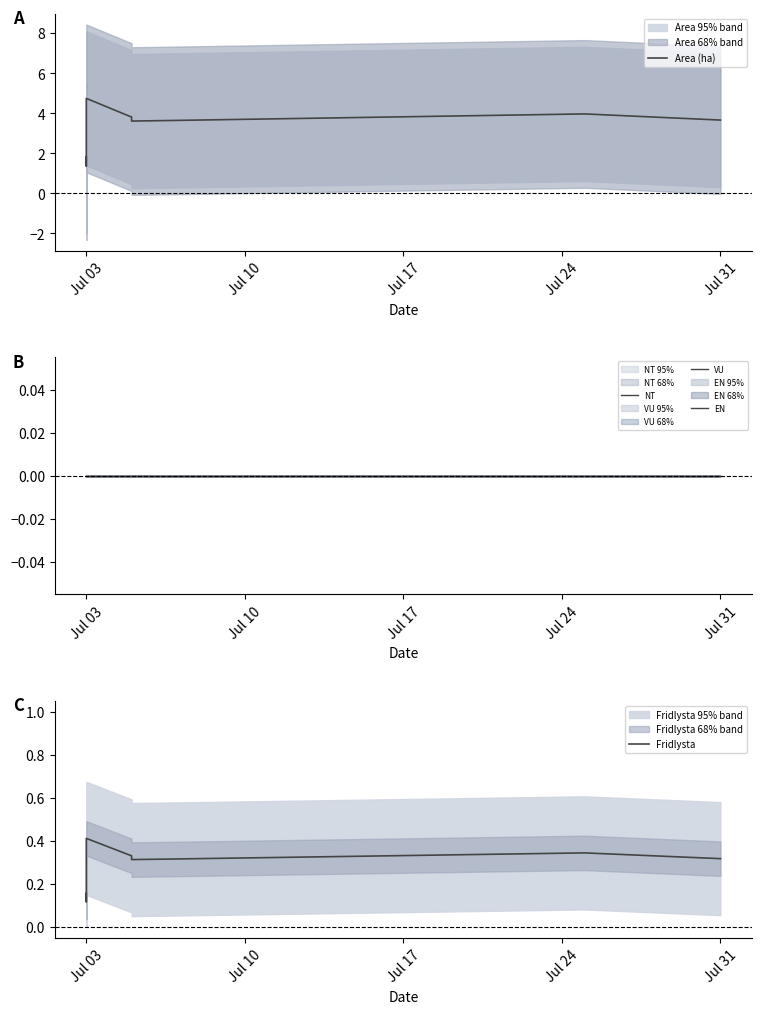

How many interior local valleys does the Fridlysta series have?

2